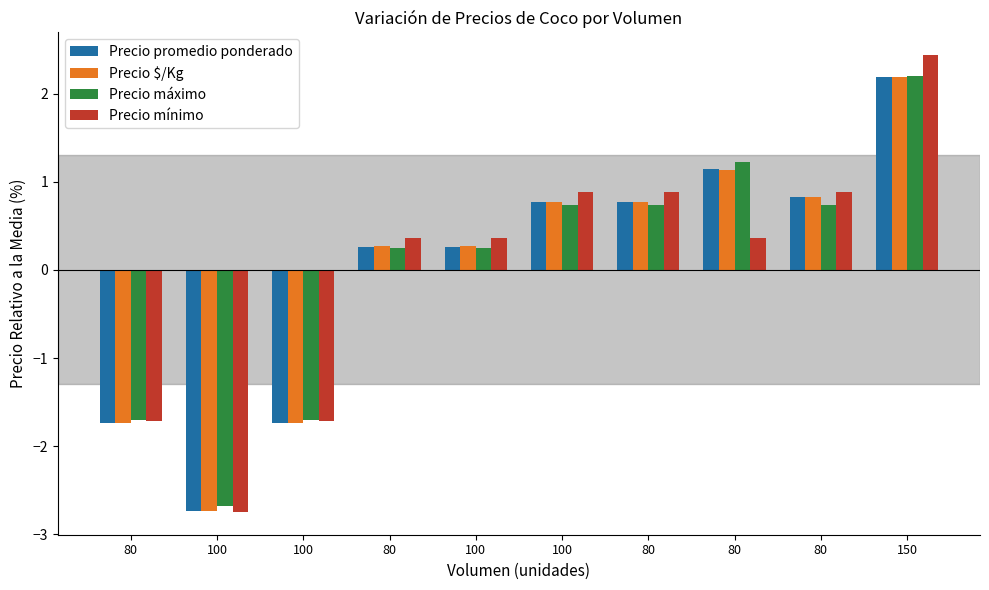

Reading left to right, transcribe all the data shown in this chart.

Precio promedio ponderado: -1.7	-2.7	-1.7	0.3	0.3	0.8	0.8	1.1	0.8	2.2
Precio $/Kg: -1.7	-2.7	-1.7	0.3	0.3	0.8	0.8	1.1	0.8	2.2
Precio máximo: -1.7	-2.7	-1.7	0.2	0.2	0.7	0.7	1.2	0.7	2.2
Precio mínimo: -1.7	-2.7	-1.7	0.4	0.4	0.9	0.9	0.4	0.9	2.4